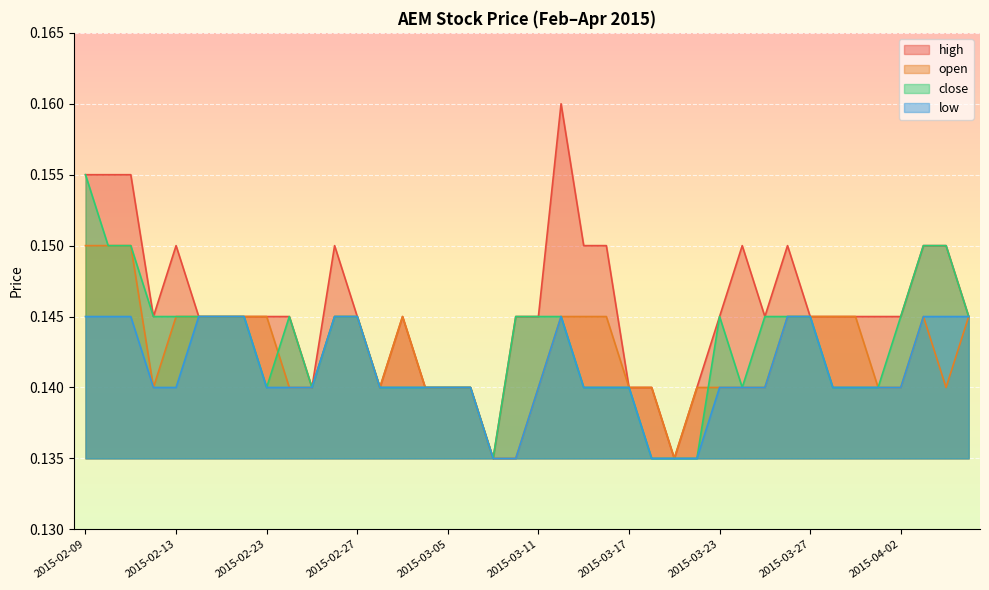

Is the value of low at 2015-02-11 greater than the value of high at 2015-03-17?

Yes